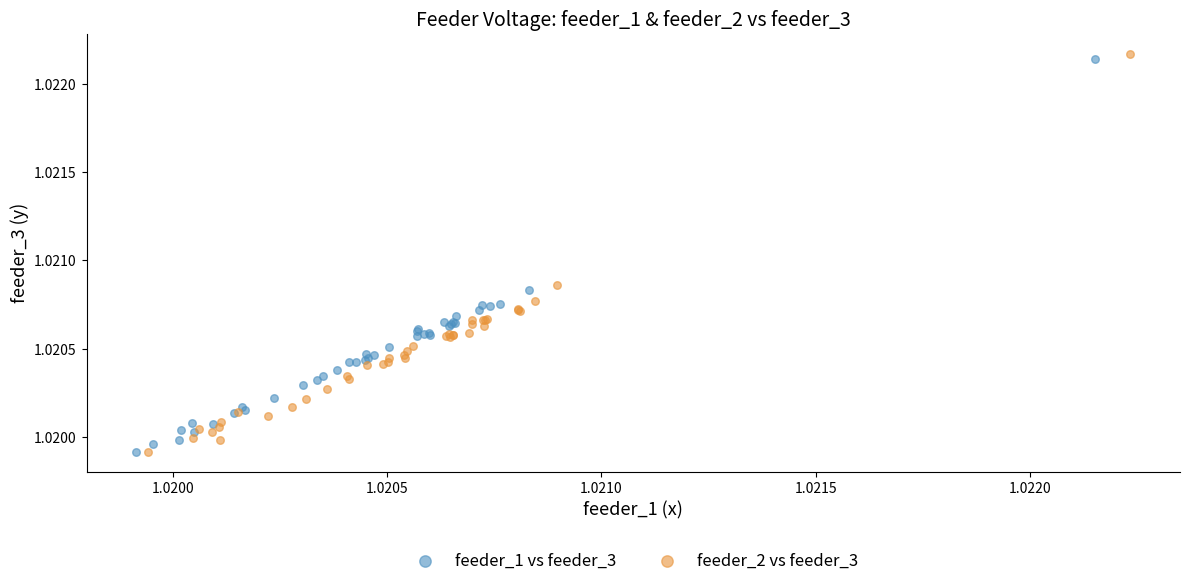

Which series reaches the maximum Y coordinate?

feeder_2 vs feeder_3